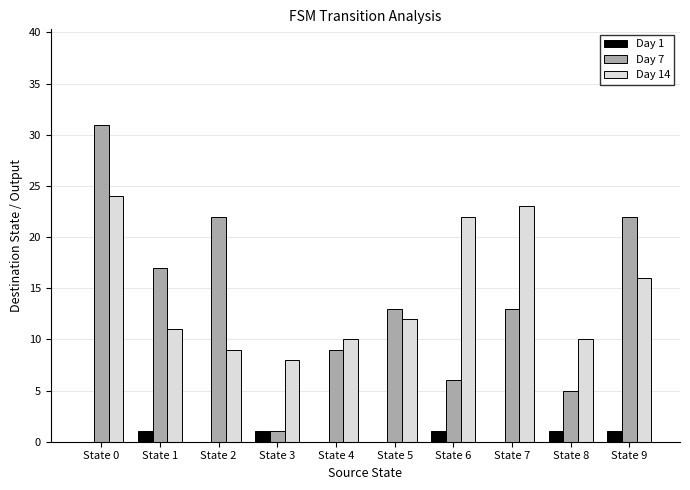

Reading right to left, what are all the values shown in this chart?

Day 1: State 9=1	State 8=1	State 7=0	State 6=1	State 5=0	State 4=0	State 3=1	State 2=0	State 1=1	State 0=0
Day 7: State 9=22	State 8=5	State 7=13	State 6=6	State 5=13	State 4=9	State 3=1	State 2=22	State 1=17	State 0=31
Day 14: State 9=16	State 8=10	State 7=23	State 6=22	State 5=12	State 4=10	State 3=8	State 2=9	State 1=11	State 0=24